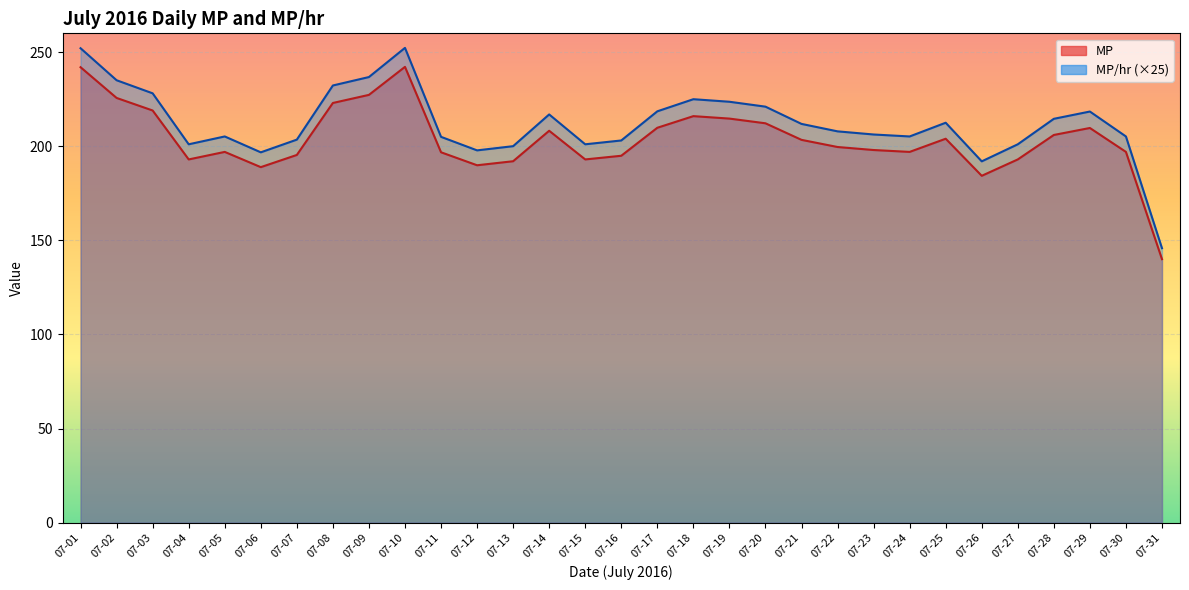

Which label corresponds to the largest value in the chart?

07-10